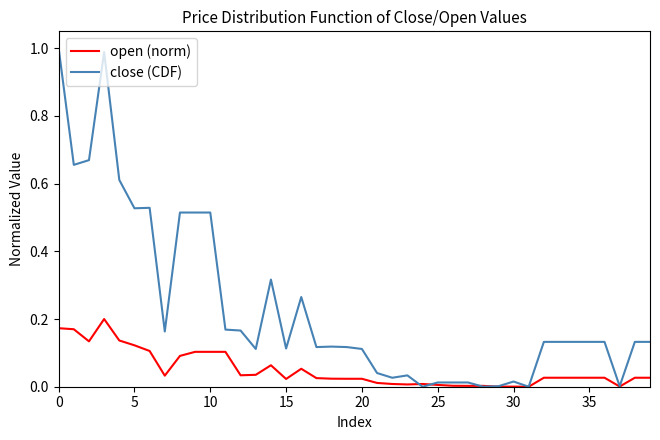

Which series has the largest total across all categories?

close (CDF)